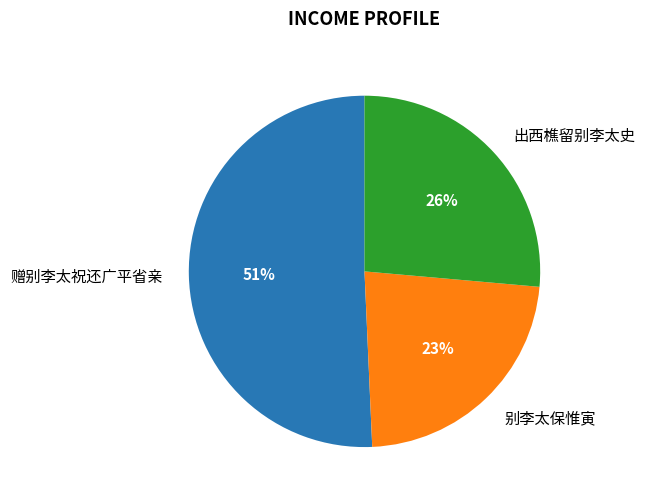

What is the majority slice?

赠别李太祝还广平省亲